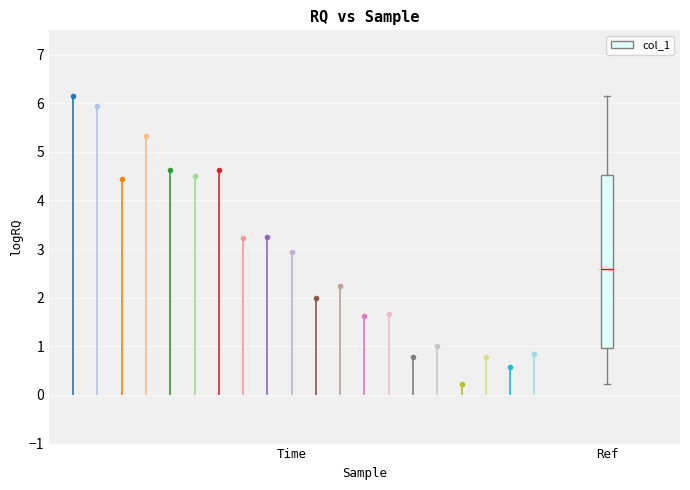

Read this box plot against the y-axis: the position of the median line, the range covered by the box, and the ends of both whiskers. The values are not printed on the chart, so give them approximately, as read against the axis.

median 2.6, box 1.0 to 4.5, whiskers 0.2 to 6.2